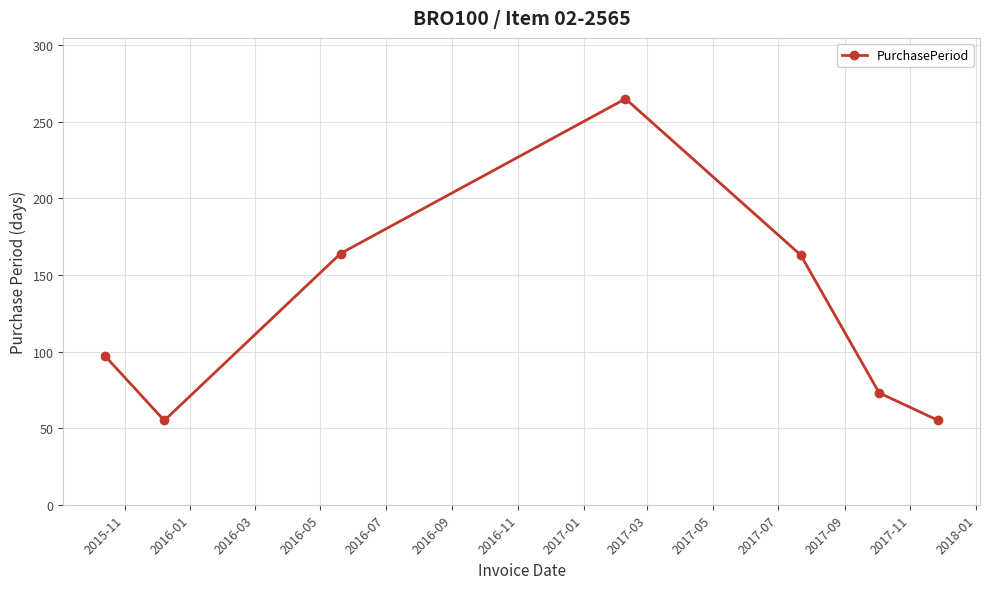

True or false: there are more than 2 points higher than both neighbors.

False